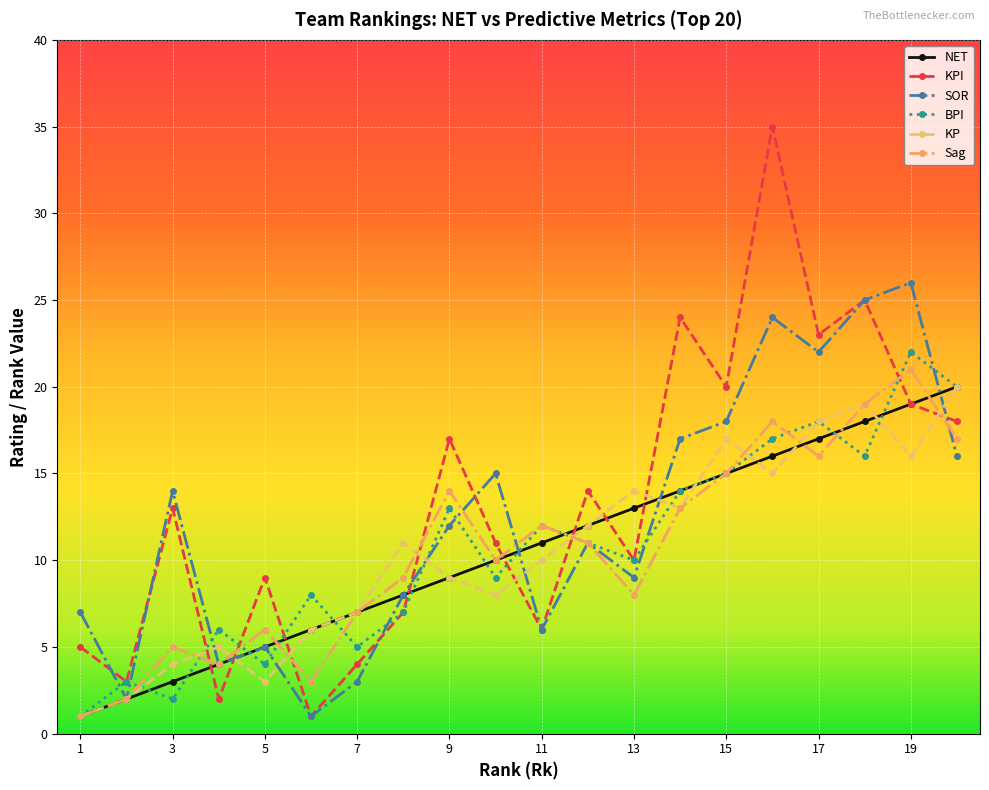

Which series has the widest spread of values?

KPI